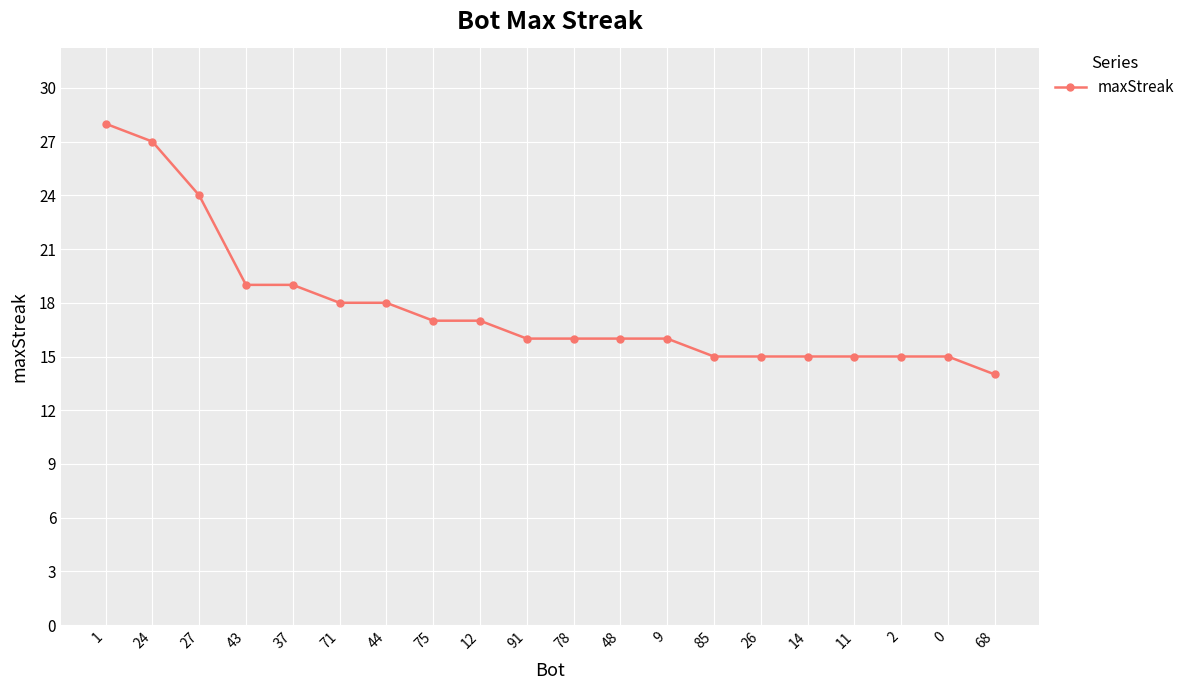

What is the change in value from 12 to 2?

-2